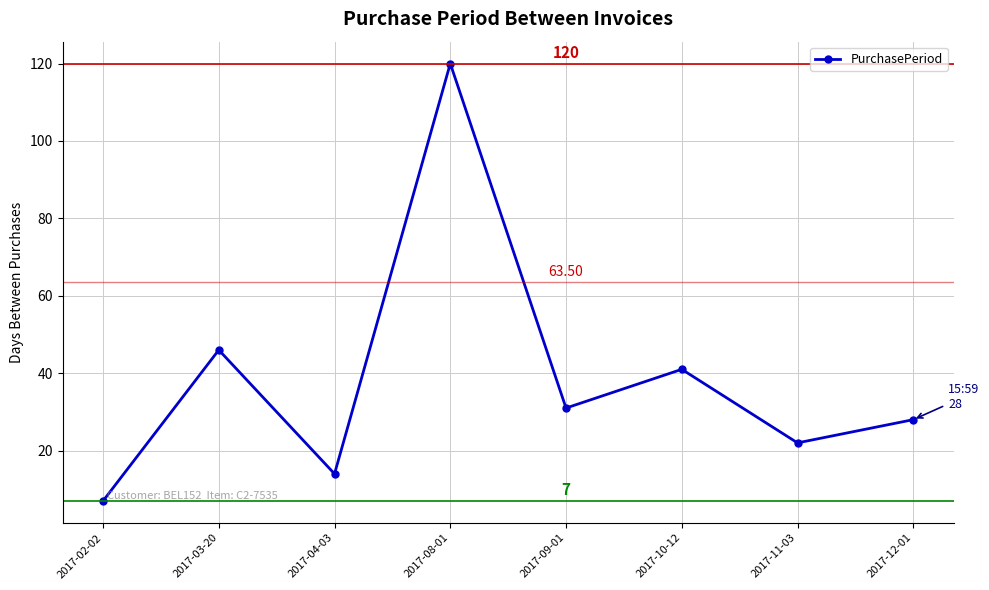

Is it true that the value at 2017-03-20 is 46?

True